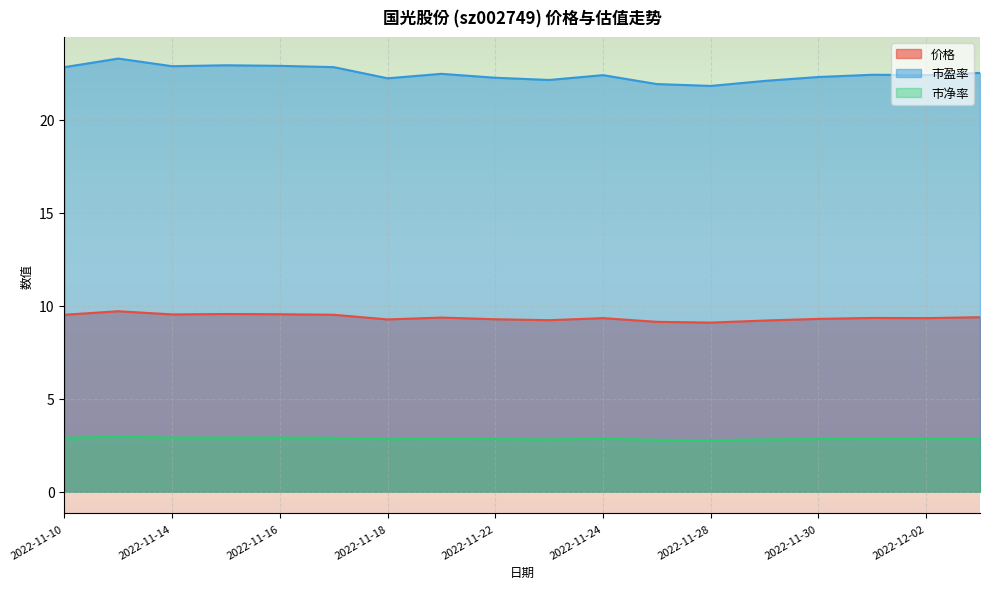

The value of 市盈率 at 2022-11-25 is 21.9. True or false?

True